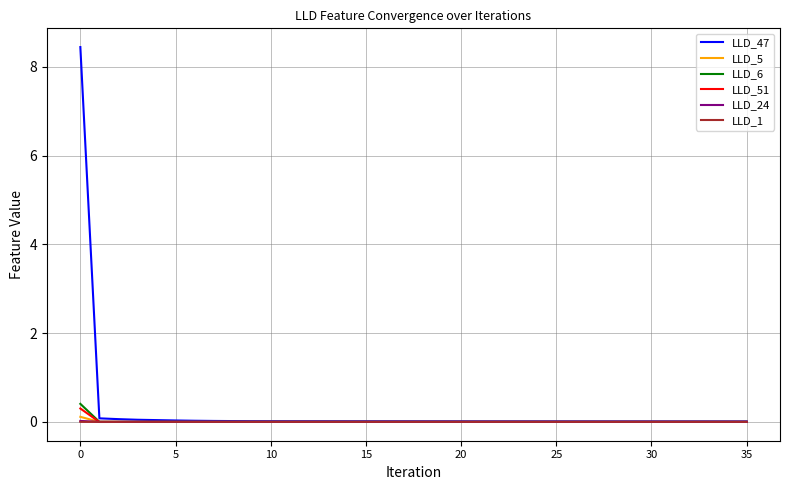

What is the greatest value displayed?

8.4